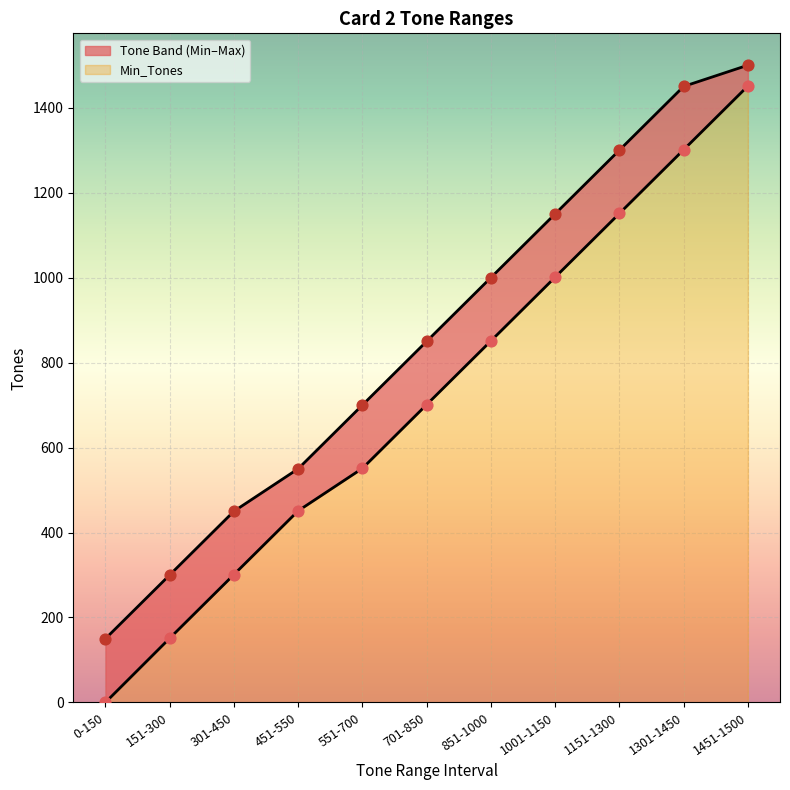

Which series reaches the maximum Y coordinate?

Max_Tones